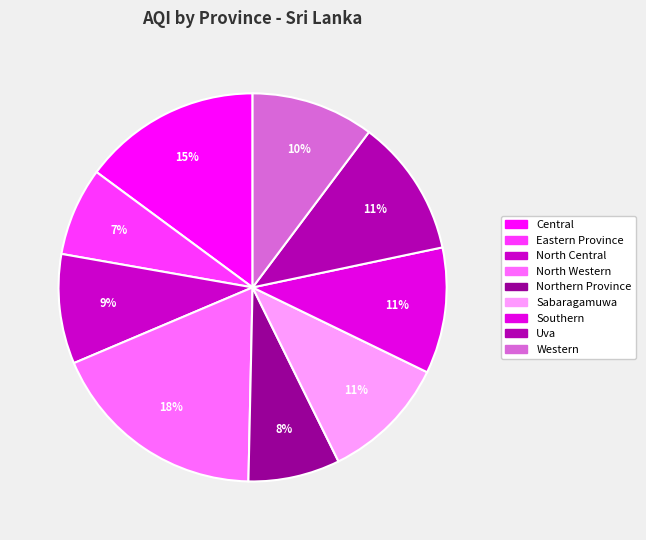

True or false: Northern Province accounts for 8% of the total.

True